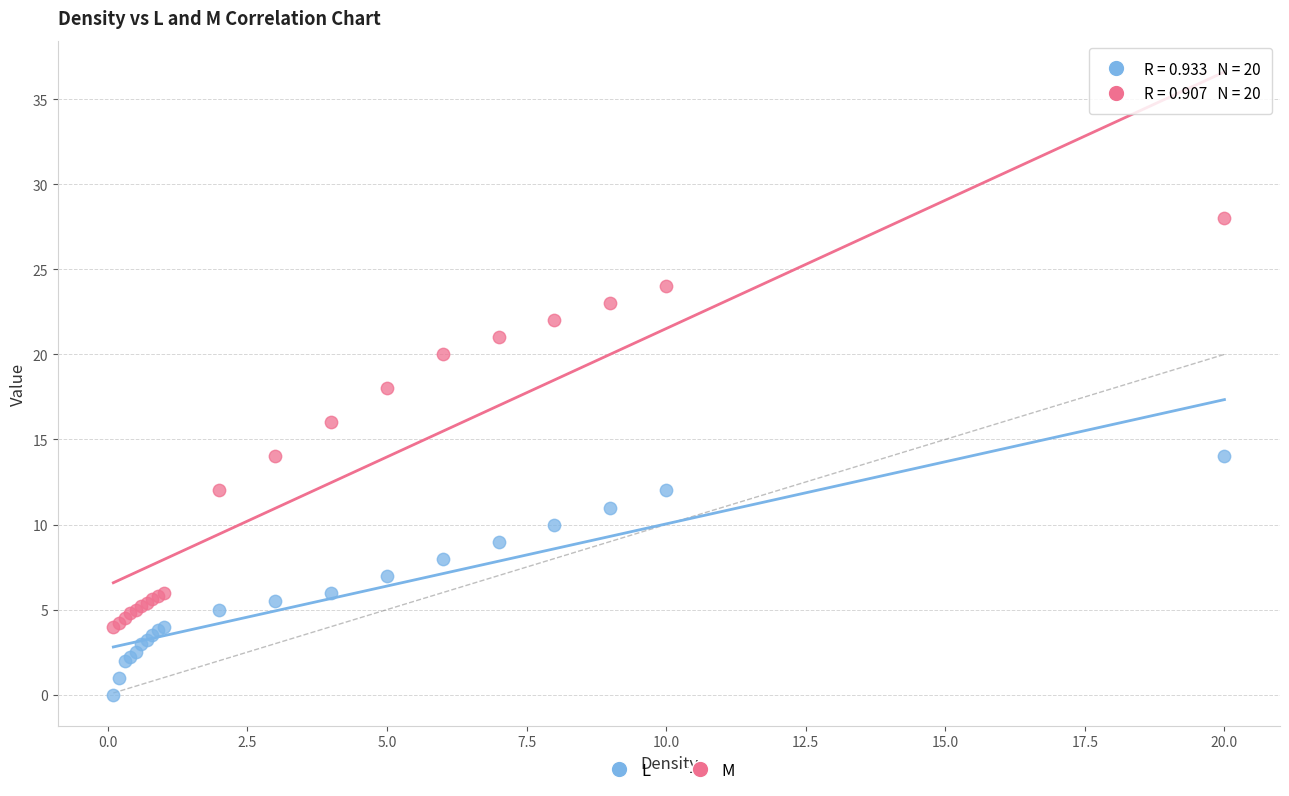

Which series reaches the minimum Y coordinate?

L